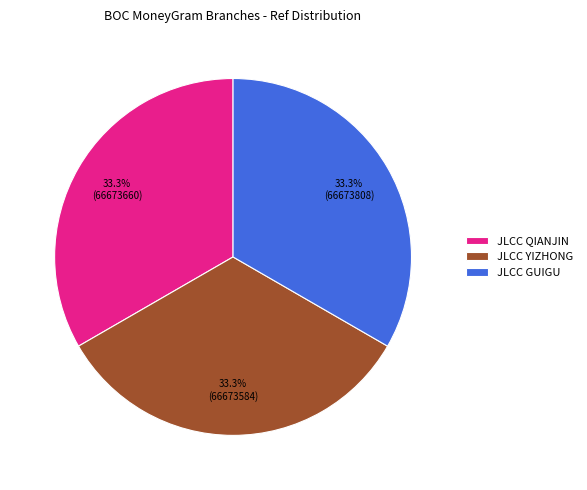

What percentage is NOT represented by JLCC YIZHONG?

66.7%